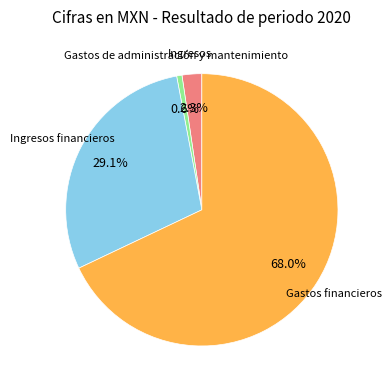

Is there any slice that represents more than half of the pie?

Yes